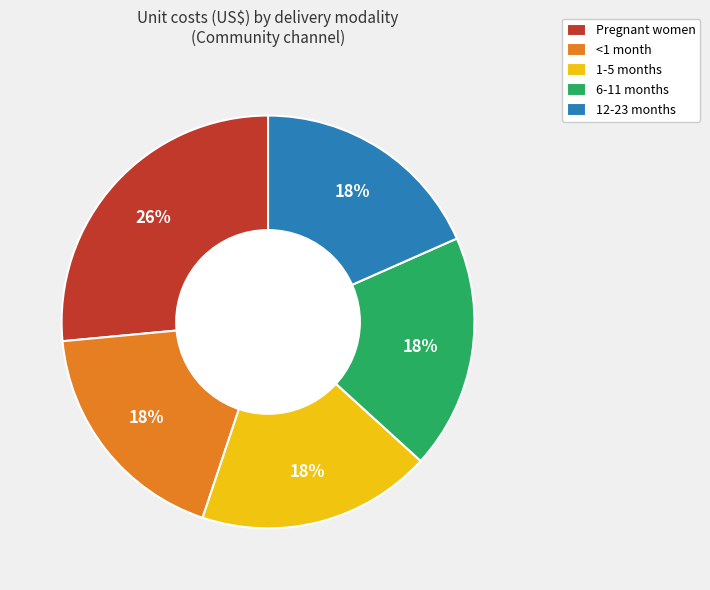

Is there a majority slice in this chart?

No